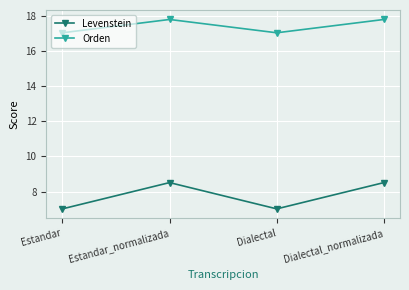

What is the label of the 2nd point from the left?

Estandar_normalizada